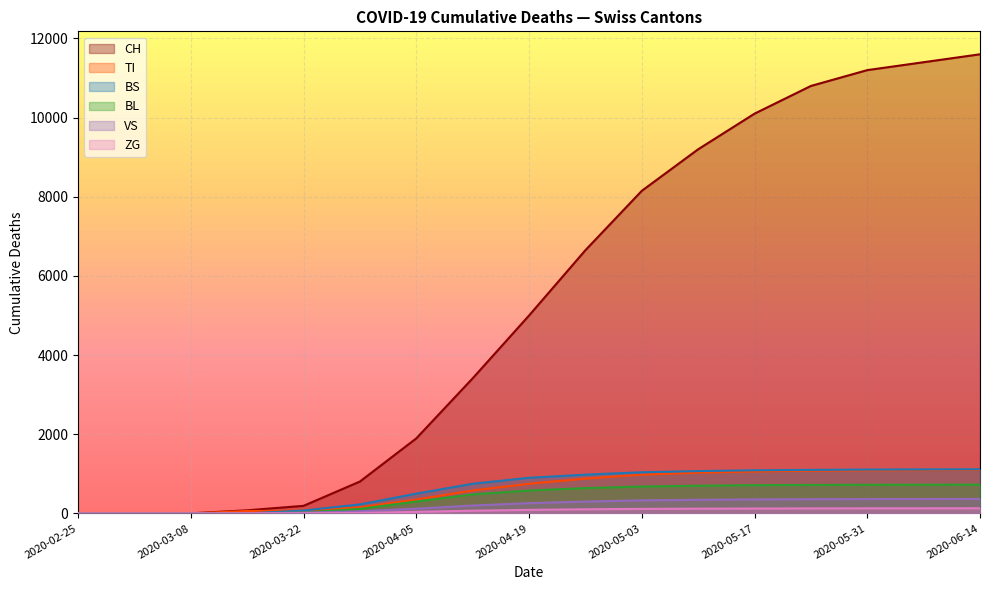

Which series has the widest spread of values?

CH